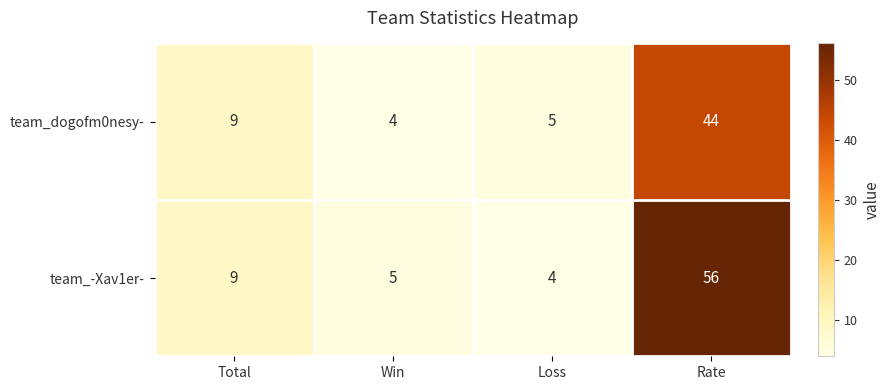

What is the minimum value for team_-Xav1er-?

4